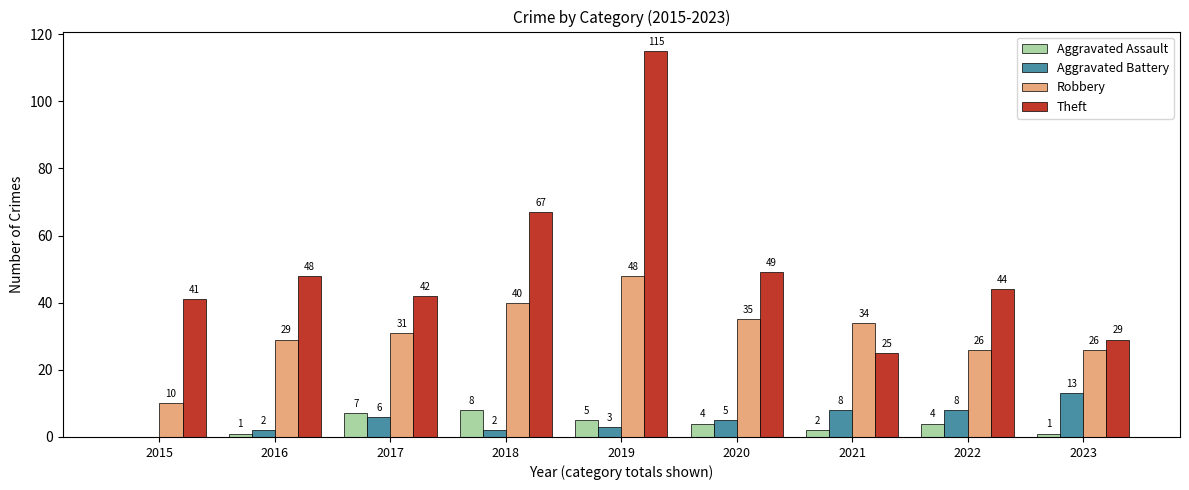

The value of Theft at 2017 is 57. True or false?

False